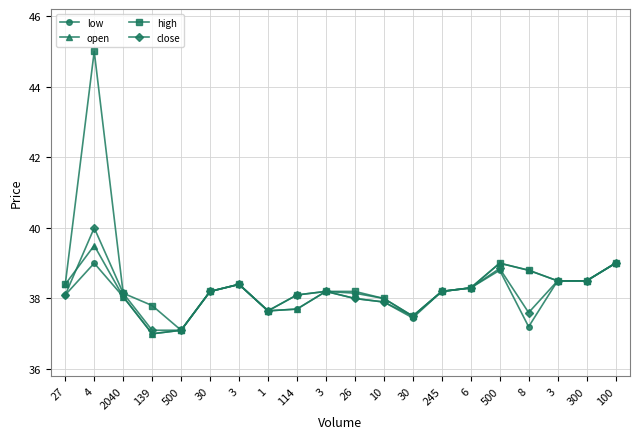

The open series shows 16.6 at 500. True or false?

False